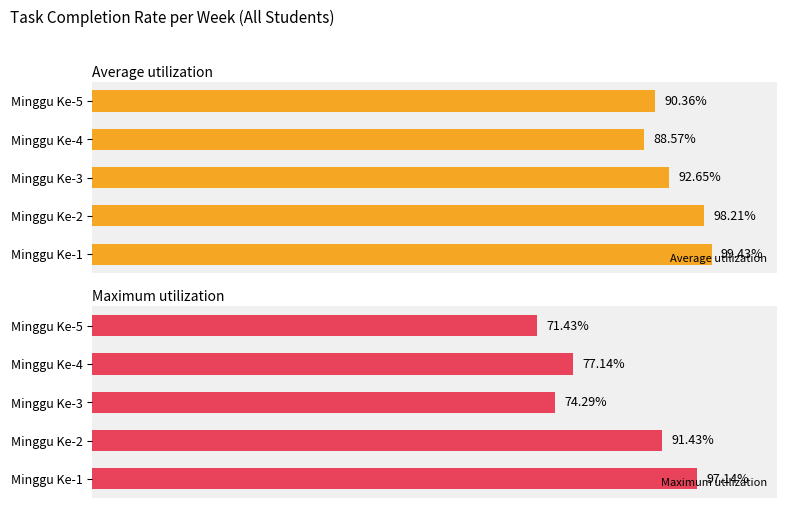

Between Minggu Ke-2 and Minggu Ke-5, which series saw the biggest shift?

Maximum utilization